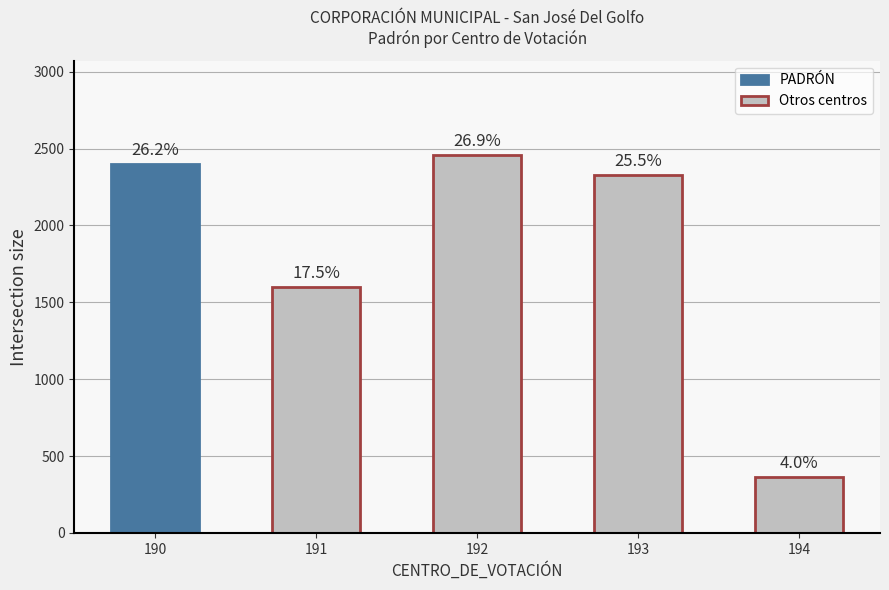

The chart shows a value of 365 at 194. True or false?

True